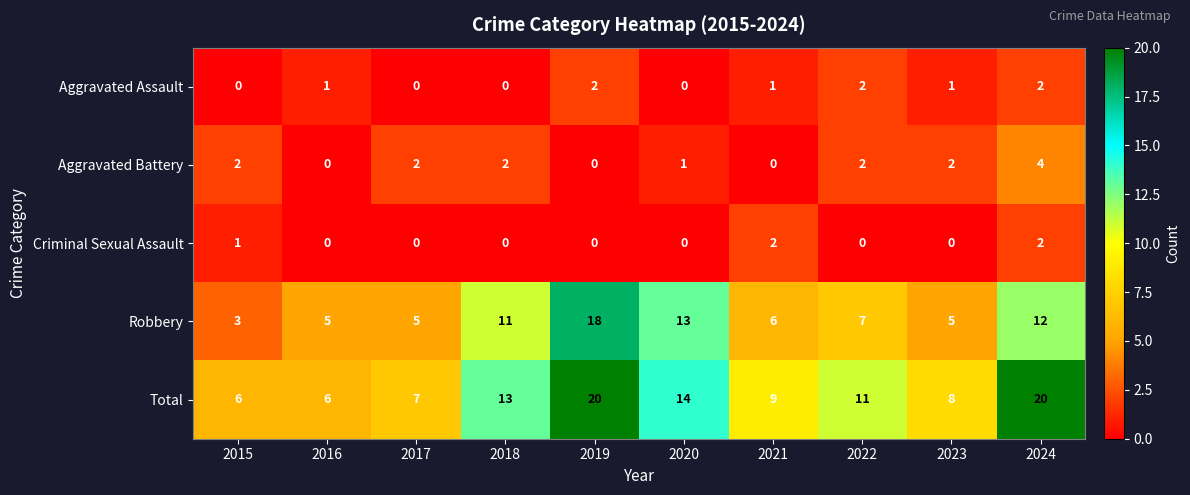

Is it true that Total equals 29 at 2024?

False